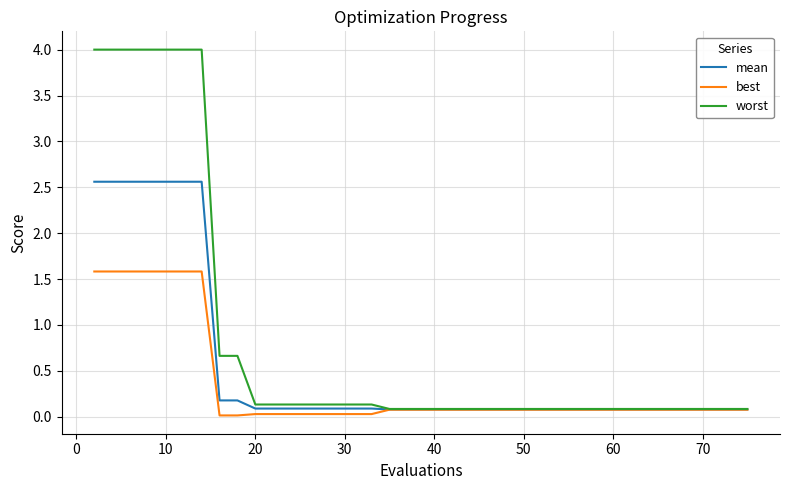

What is the difference between the maximum and minimum values in the worst series?

3.9